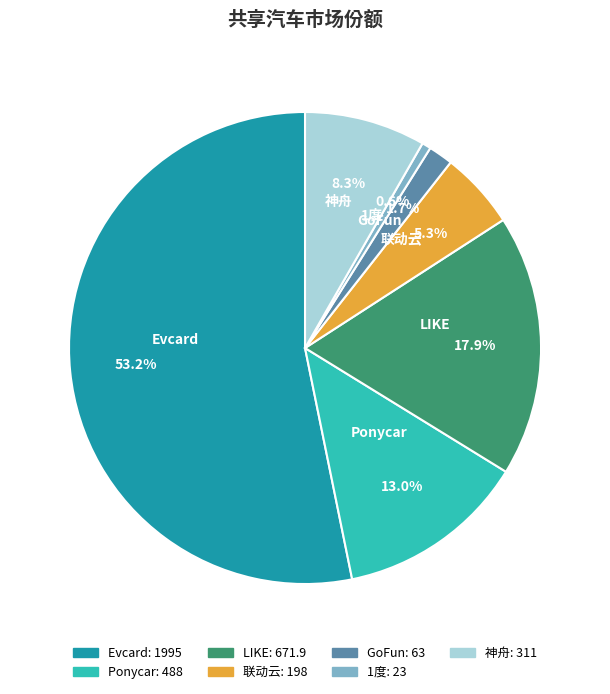

Which slice is the smallest?

1度